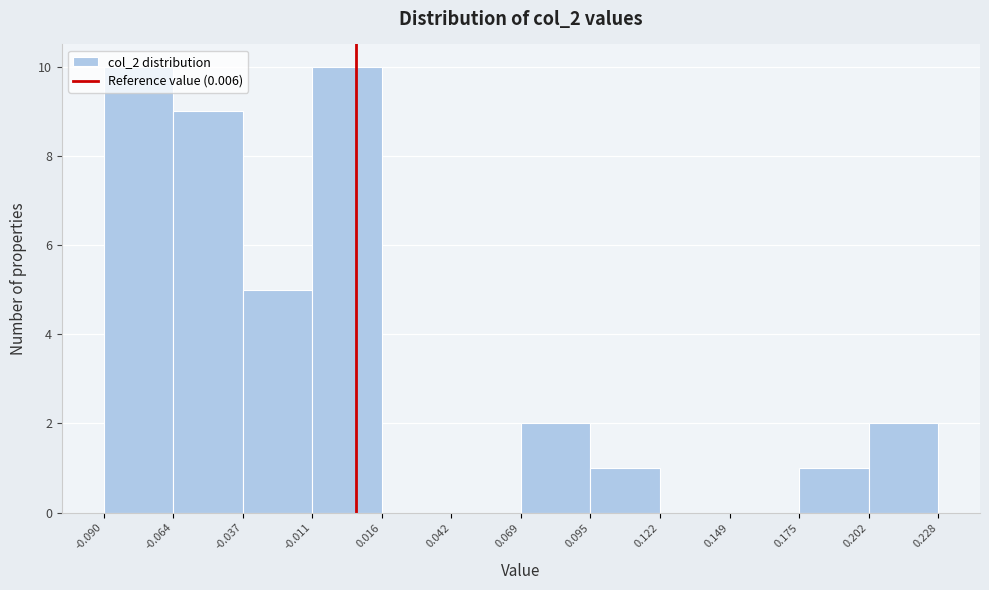

How tall is the bar that spans -0.090 to -0.064 on the x-axis? The values are not printed on the chart, so give them approximately, as read against the axis.

10